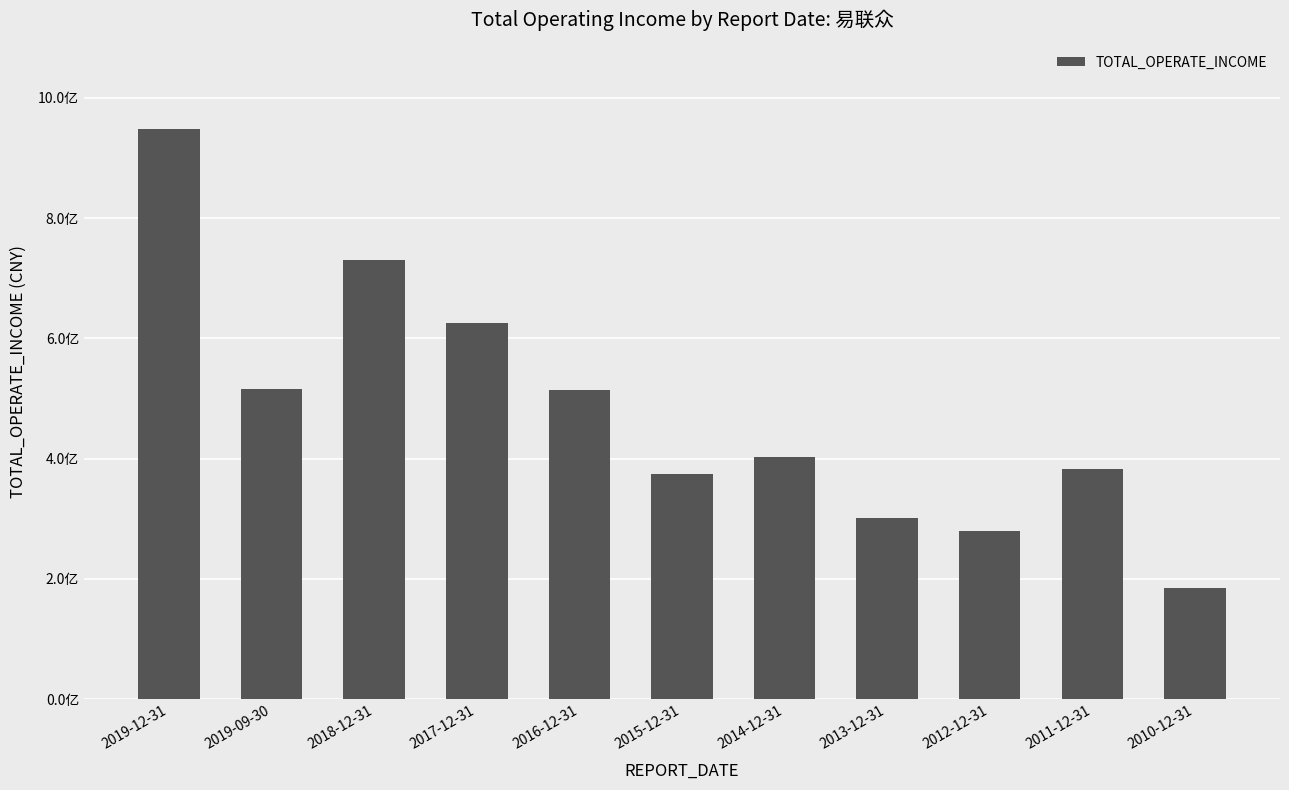

How many data points are above 402179494?

6